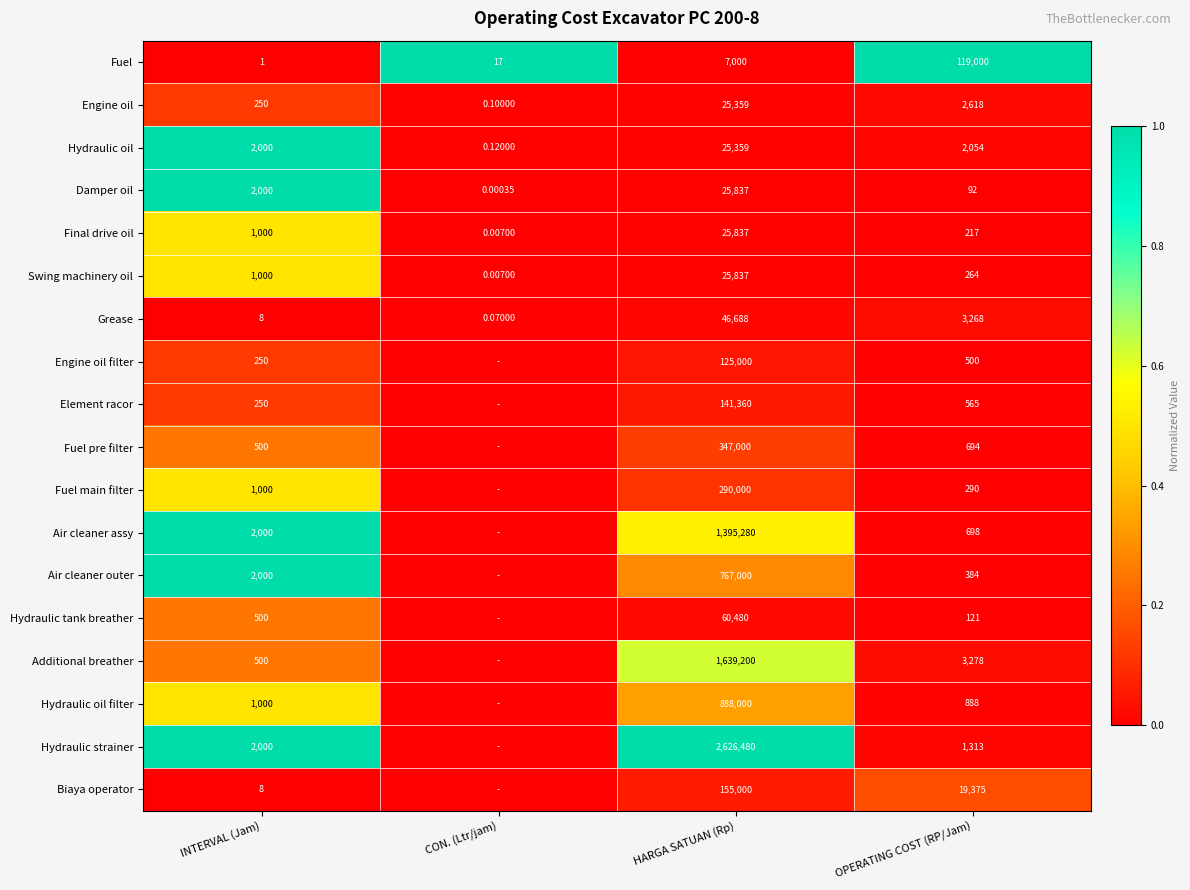

Which series changed the most between INTERVAL (Jam) and HARGA SATUAN (Rp)?

Hydraulic strainer